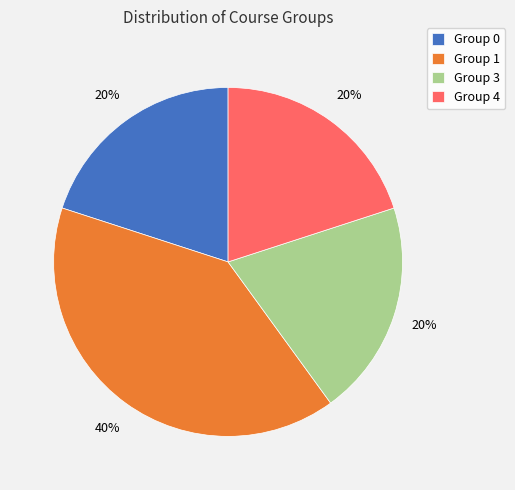

Combined, do Group 3 and Group 4 account for over 50%?

No